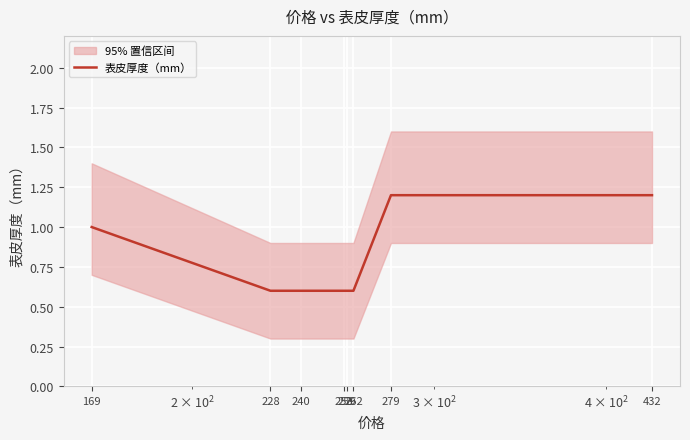

Is this an area chart (filled region under the line)?

No